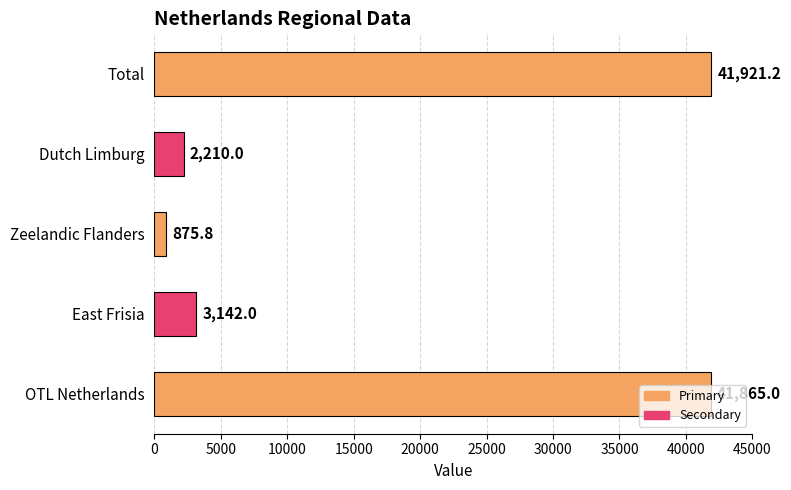

List the labels in order of value, largest first.

Total, OTL Netherlands, East Frisia, Dutch Limburg, Zeelandic Flanders